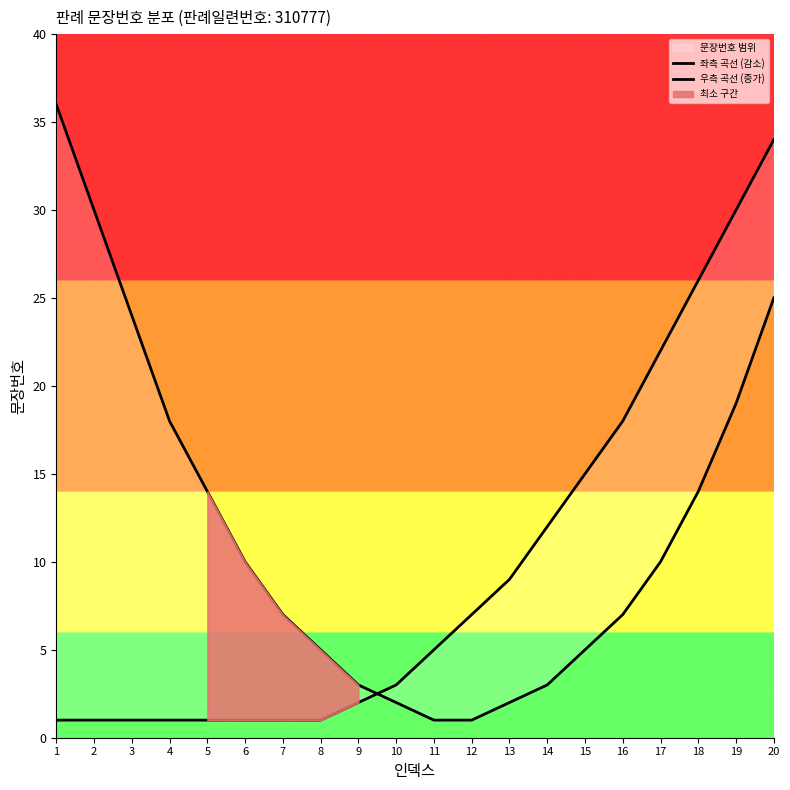

Which series ends up on top after the final intersection of 우측 곡선 (증가) and 좌측 곡선 (감소)?

우측 곡선 (증가)